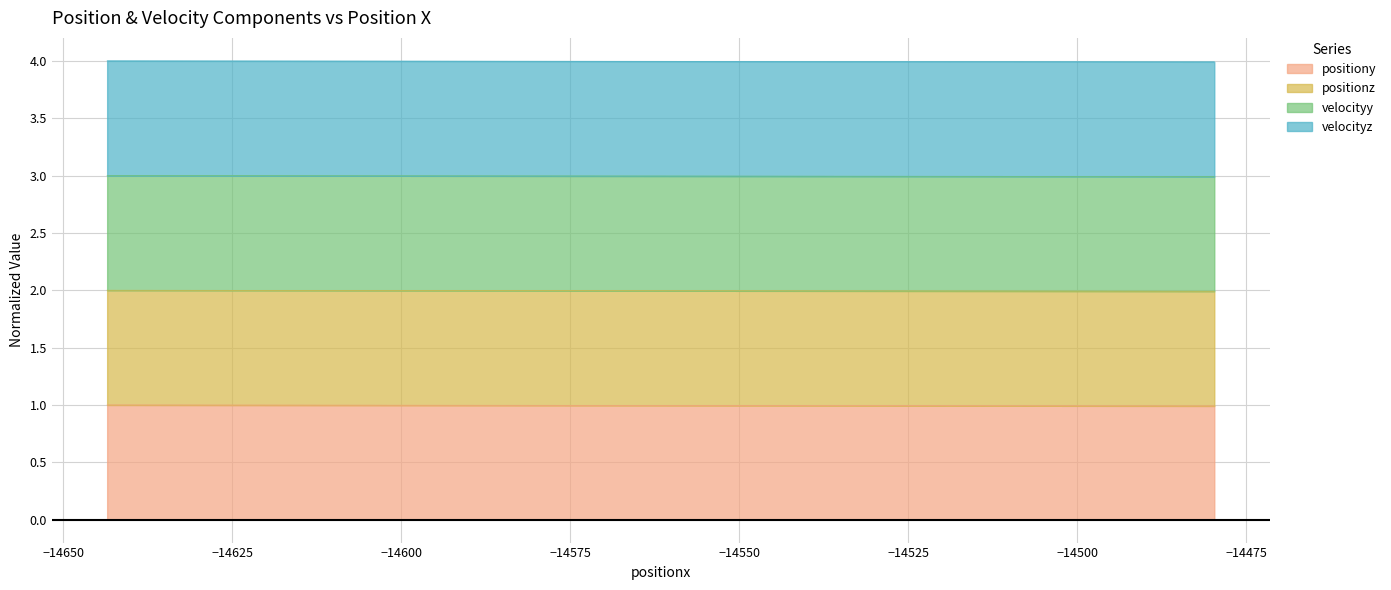

What is the sum of all positiony values?

19.9